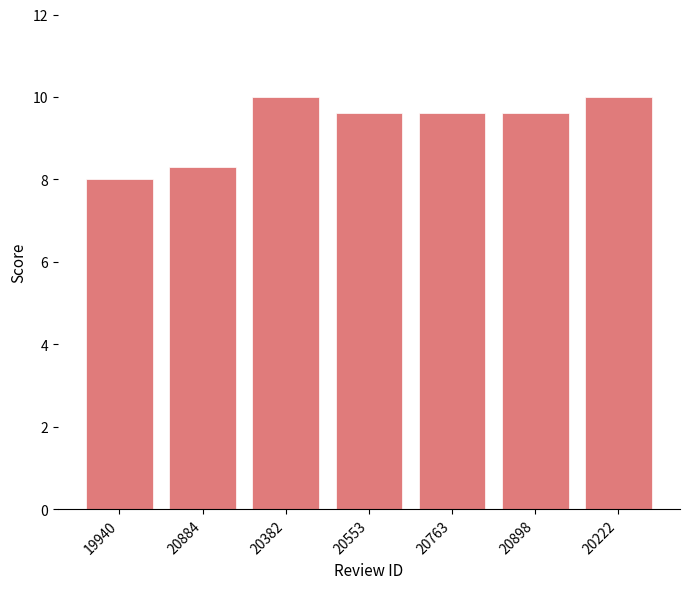

True or false: the data shows 10.0 at 20382.

True